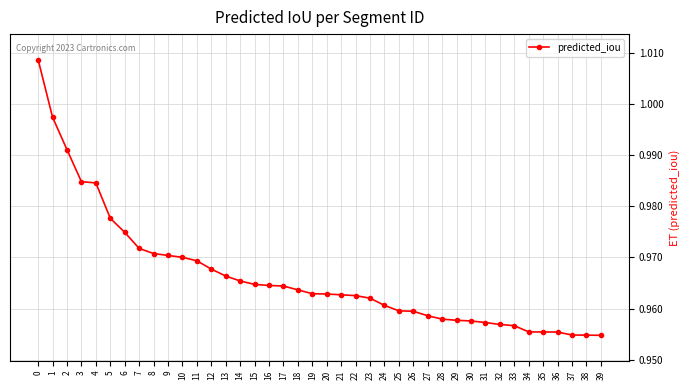

What is the sum of all values?

38.7